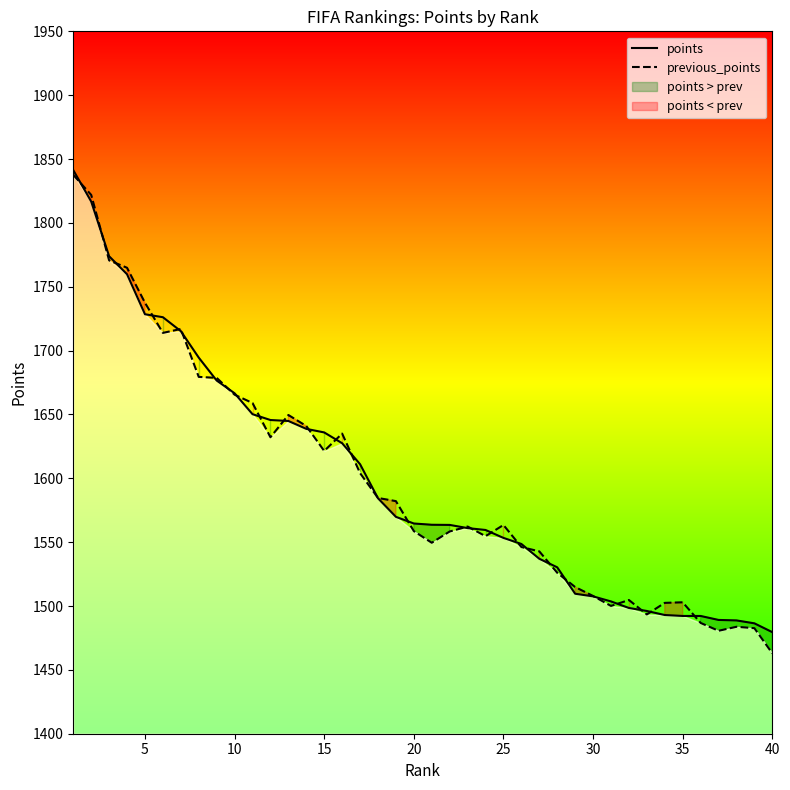

The value of previous_points at 37 is 1483.7. True or false?

True